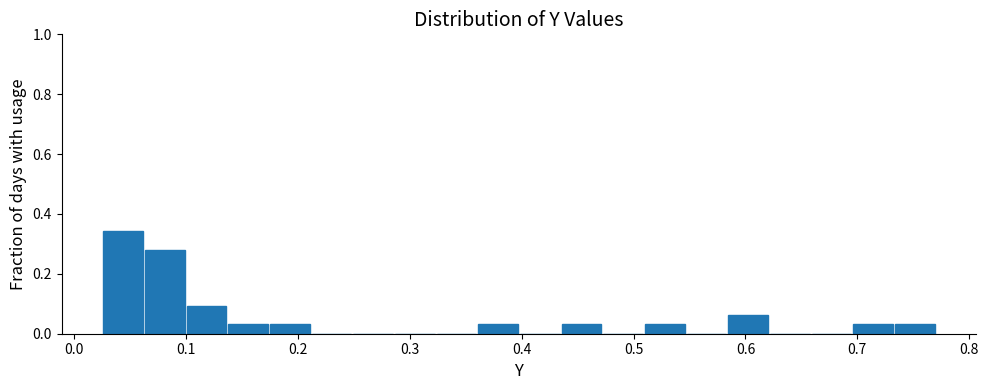

Around what value on the x-axis is the tallest bar? Give the approximate position of its centre, as read against the axis.

0.04